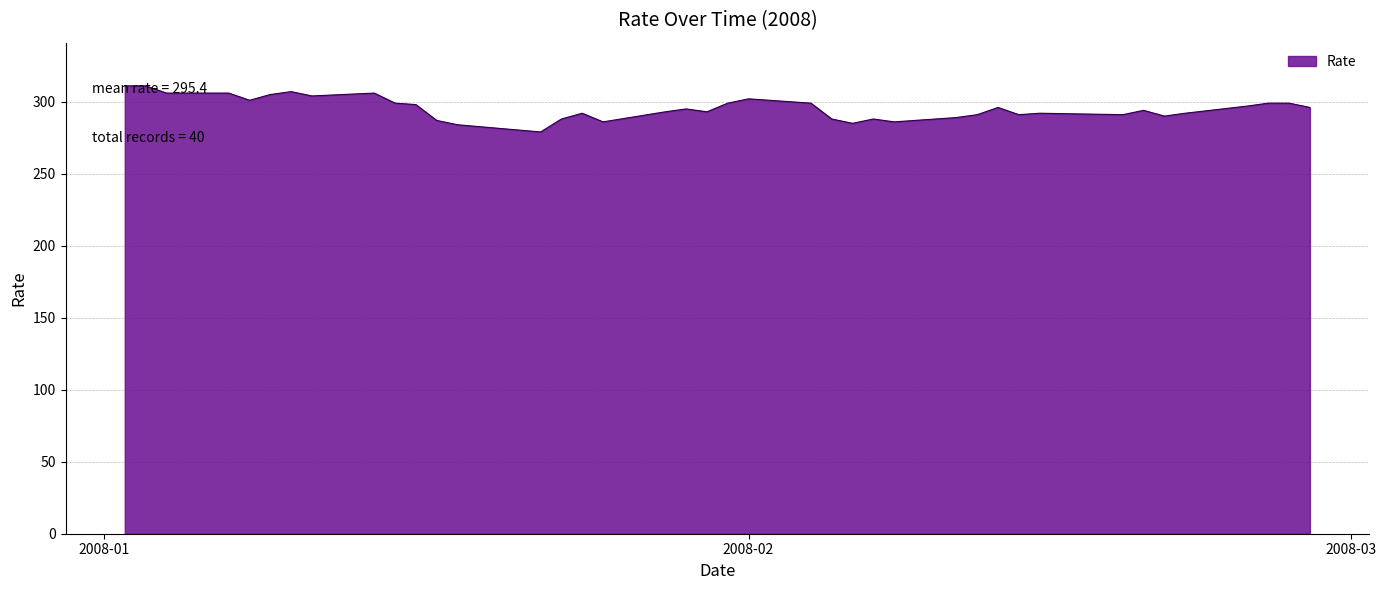

What is the minimum value shown in the chart?

279